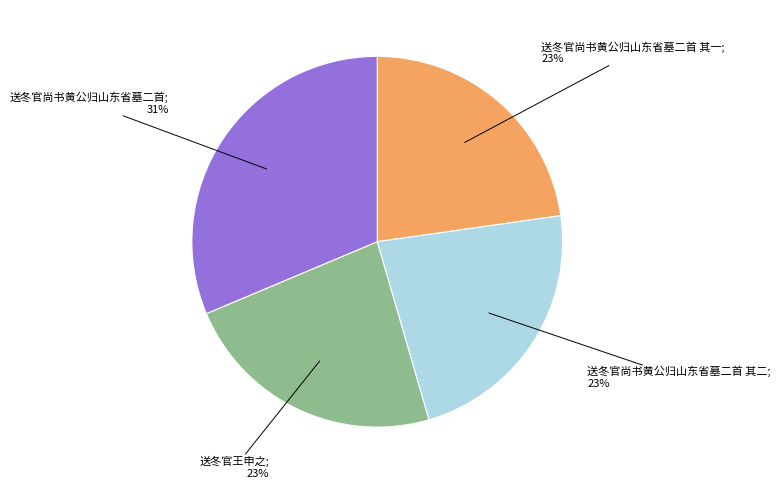

To the nearest percent, what is the average slice percentage?

25%